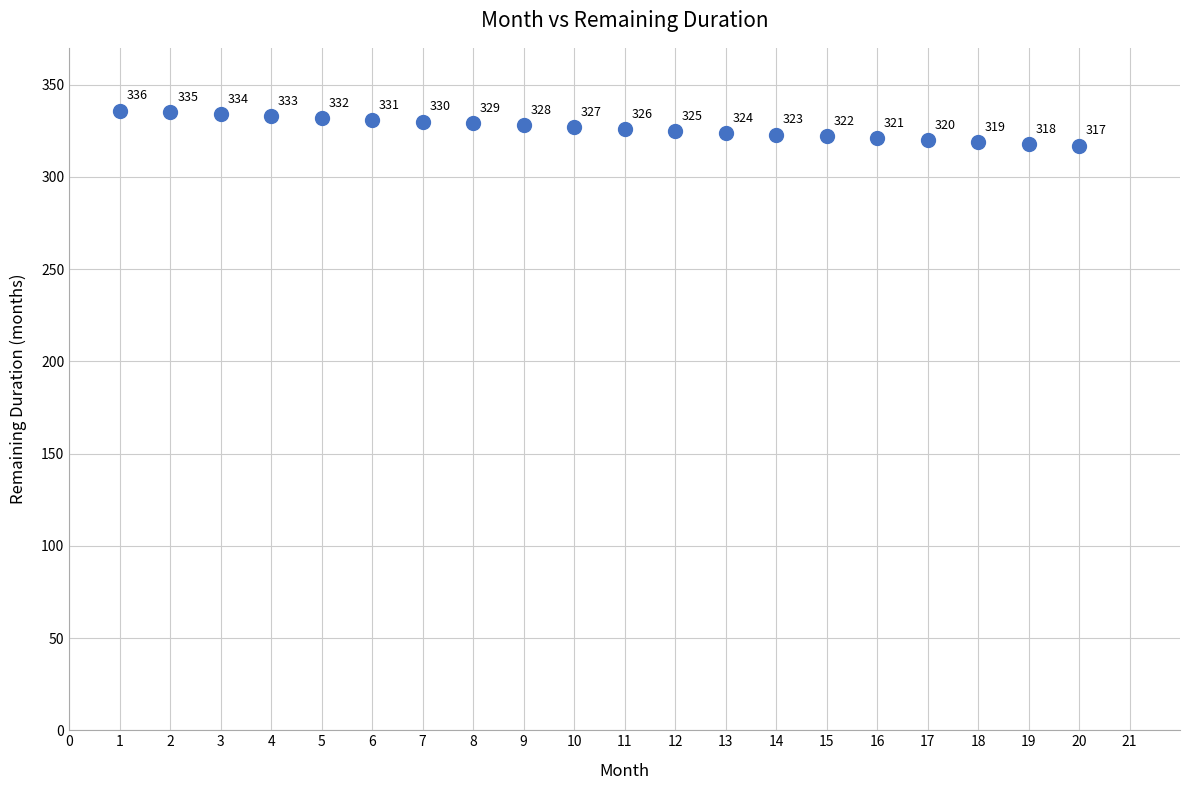

What Y value in the scatter plot is closest to 326?

326